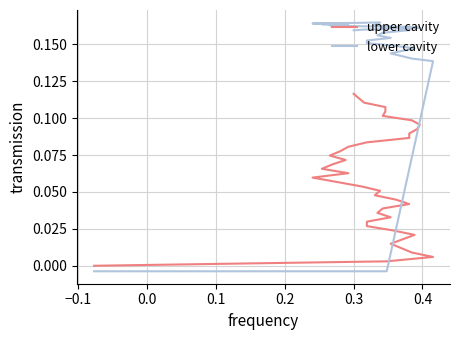

How many lines are shown in the chart?

2